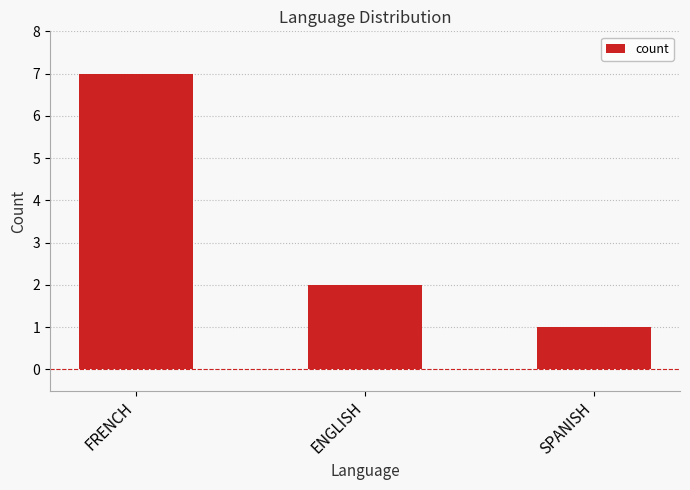

Are the bars horizontal?

No